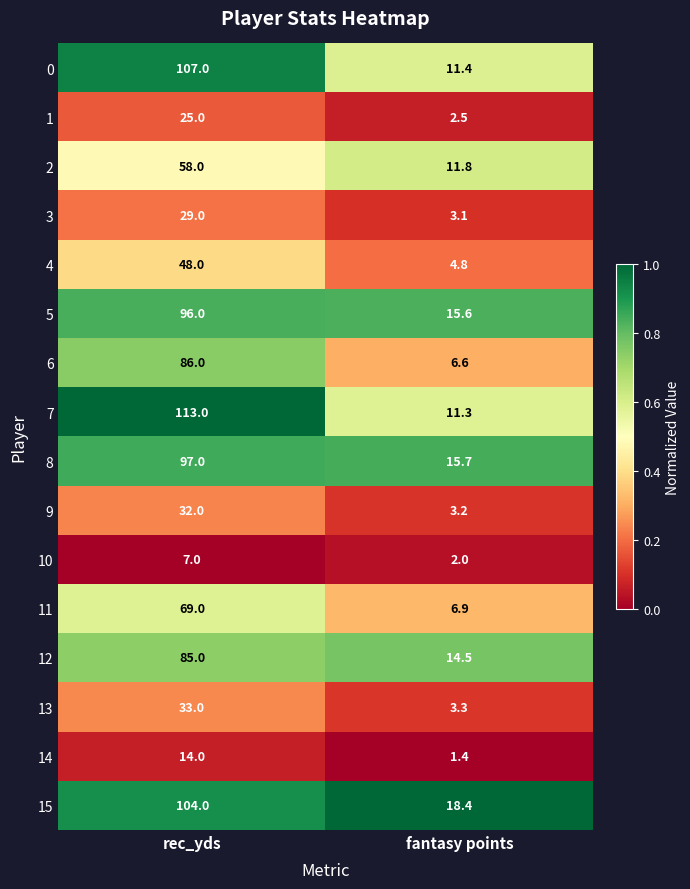

Which series has the largest range (max minus min)?

7